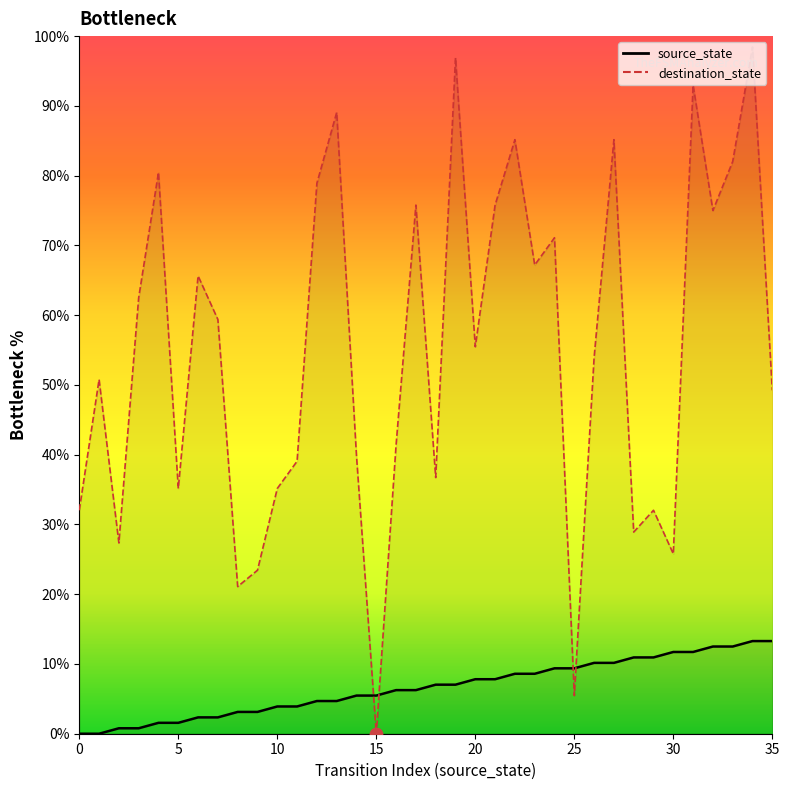

Is the value of source_state at 5 greater than the value of destination_state at 4?

No